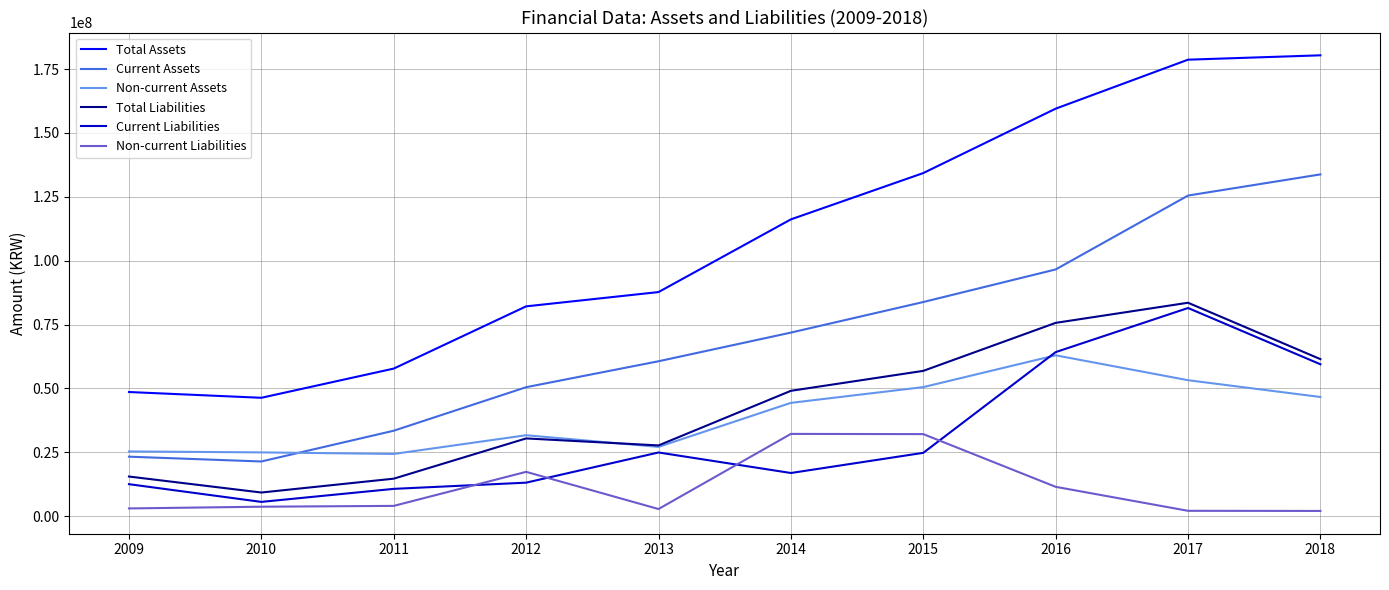

True or false: Total Assets and Total Liabilities cross at least once.

False